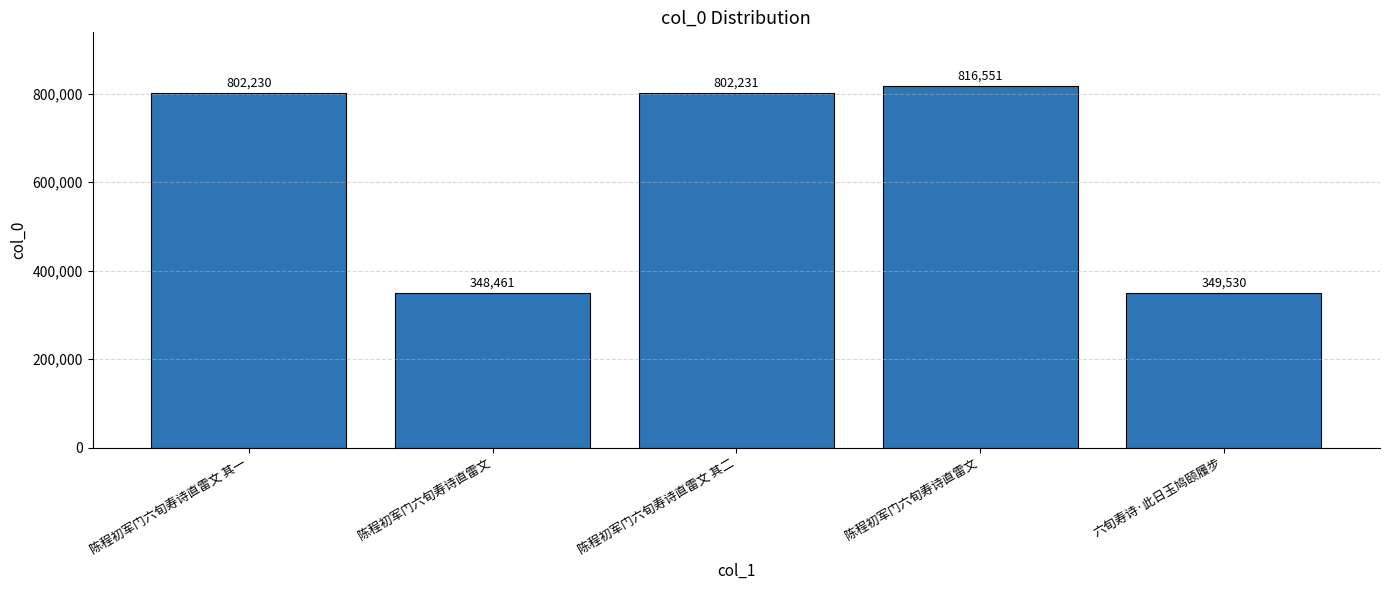

Are the bars horizontal?

No